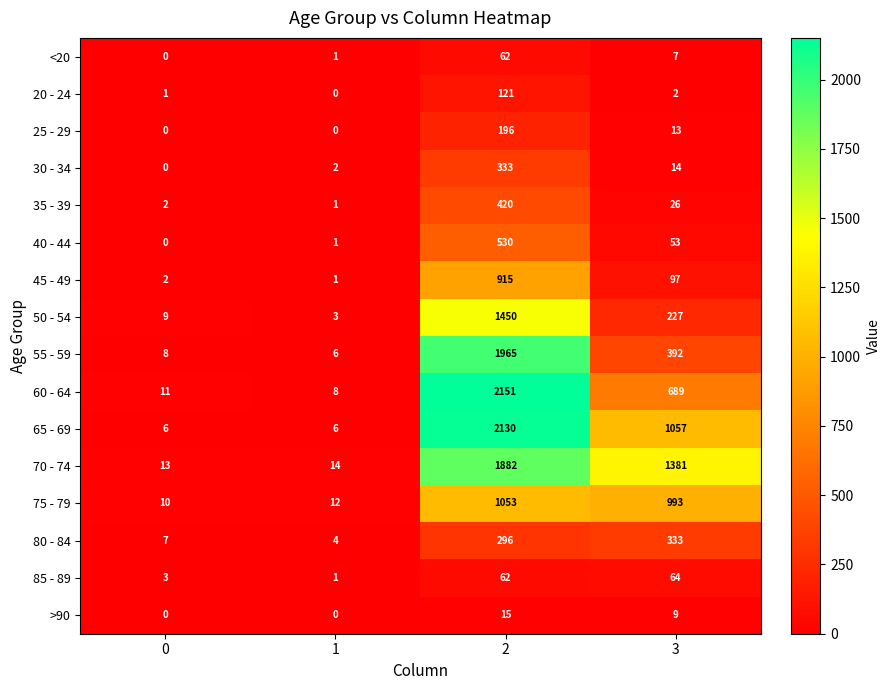

Is the value of >90 at 0 greater than the value of 70 - 74 at 0?

No